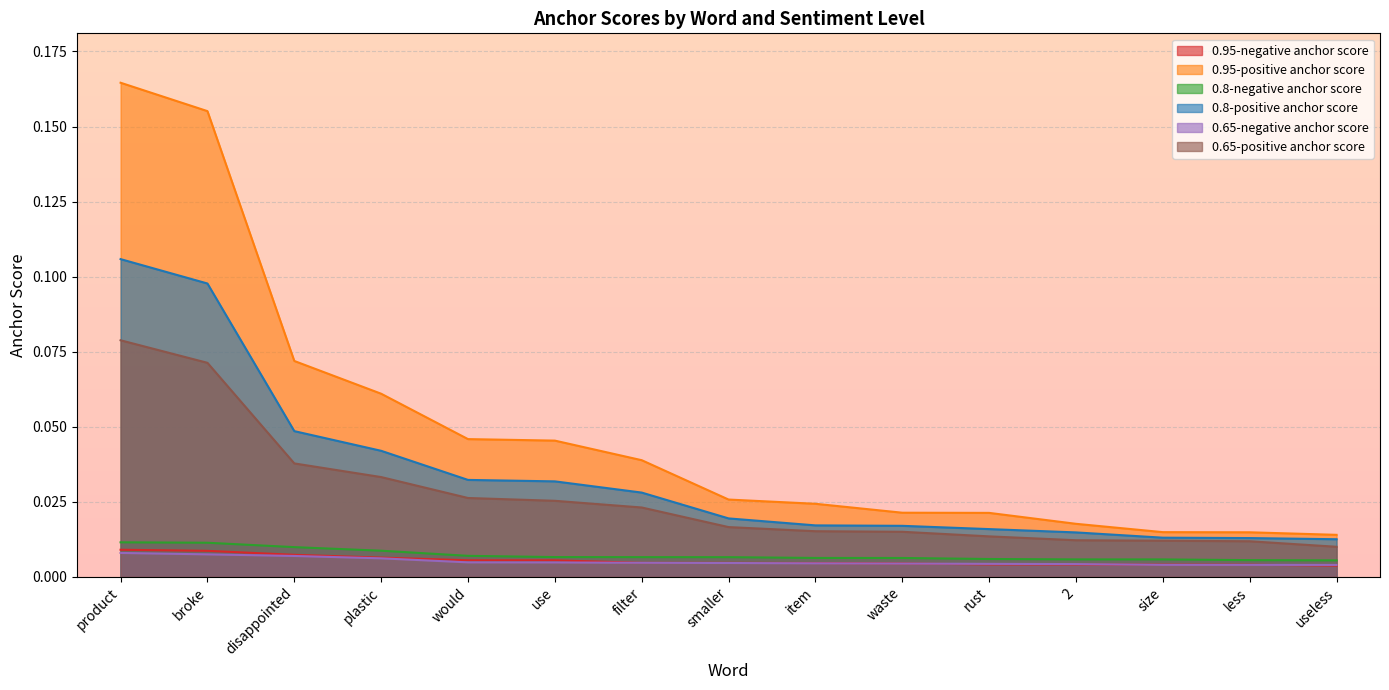

Reading left to right, transcribe all the data shown in this chart.

0.95-negative anchor score: product=0.0	broke=0.0	disappointed=0.0	plastic=0.0	would=0.0	use=0.0	filter=0.0	smaller=0.0	item=0.0	waste=0.0	rust=0.0	2=0.0	size=0.0	less=0.0	useless=0.0
0.95-positive anchor score: product=0.2	broke=0.2	disappointed=0.1	plastic=0.1	would=0.0	use=0.0	filter=0.0	smaller=0.0	item=0.0	waste=0.0	rust=0.0	2=0.0	size=0.0	less=0.0	useless=0.0
0.8-negative anchor score: product=0.0	broke=0.0	disappointed=0.0	plastic=0.0	would=0.0	use=0.0	filter=0.0	smaller=0.0	item=0.0	waste=0.0	rust=0.0	2=0.0	size=0.0	less=0.0	useless=0.0
0.8-positive anchor score: product=0.1	broke=0.1	disappointed=0.0	plastic=0.0	would=0.0	use=0.0	filter=0.0	smaller=0.0	item=0.0	waste=0.0	rust=0.0	2=0.0	size=0.0	less=0.0	useless=0.0
0.65-negative anchor score: product=0.0	broke=0.0	disappointed=0.0	plastic=0.0	would=0.0	use=0.0	filter=0.0	smaller=0.0	item=0.0	waste=0.0	rust=0.0	2=0.0	size=0.0	less=0.0	useless=0.0
0.65-positive anchor score: product=0.1	broke=0.1	disappointed=0.0	plastic=0.0	would=0.0	use=0.0	filter=0.0	smaller=0.0	item=0.0	waste=0.0	rust=0.0	2=0.0	size=0.0	less=0.0	useless=0.0